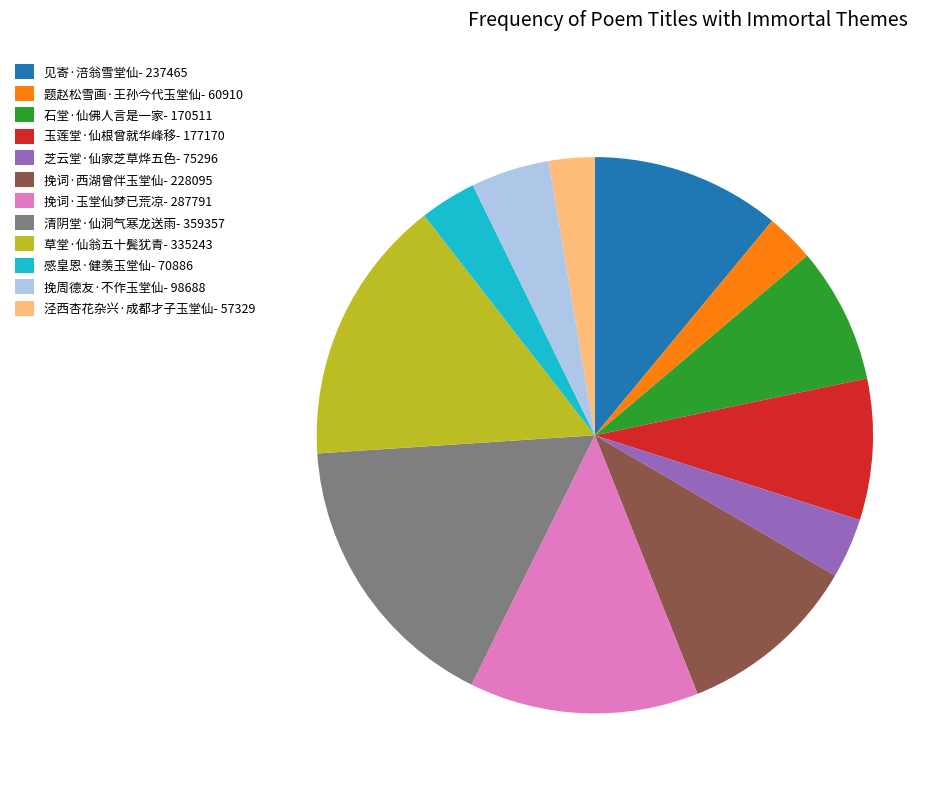

Approximately how many times larger is the value at 挽词·西湖曾伴玉堂仙 compared to 芝云堂·仙家芝草烨五色?

3.0